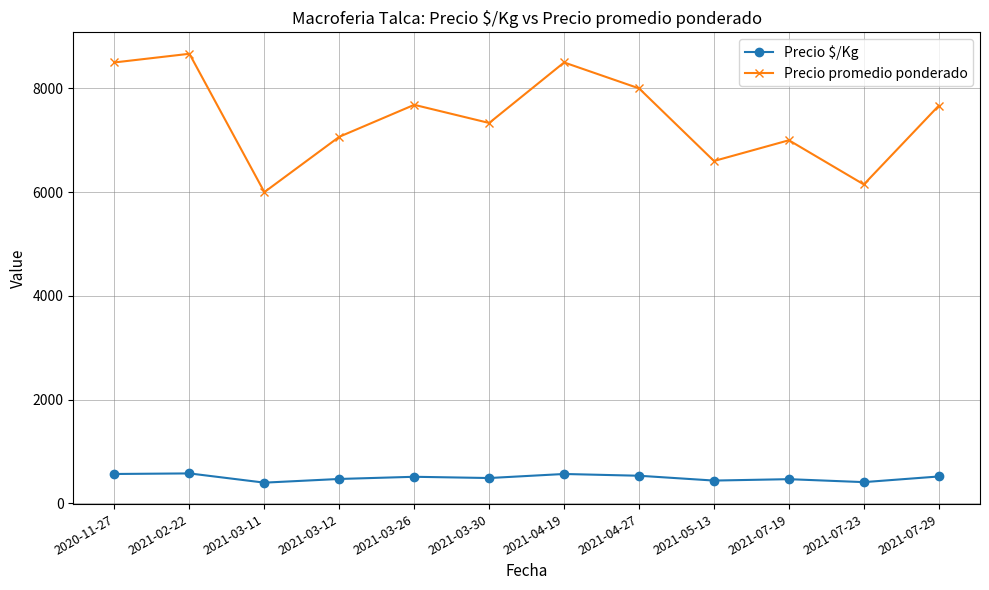

Which series has the widest spread of values?

Precio promedio ponderado